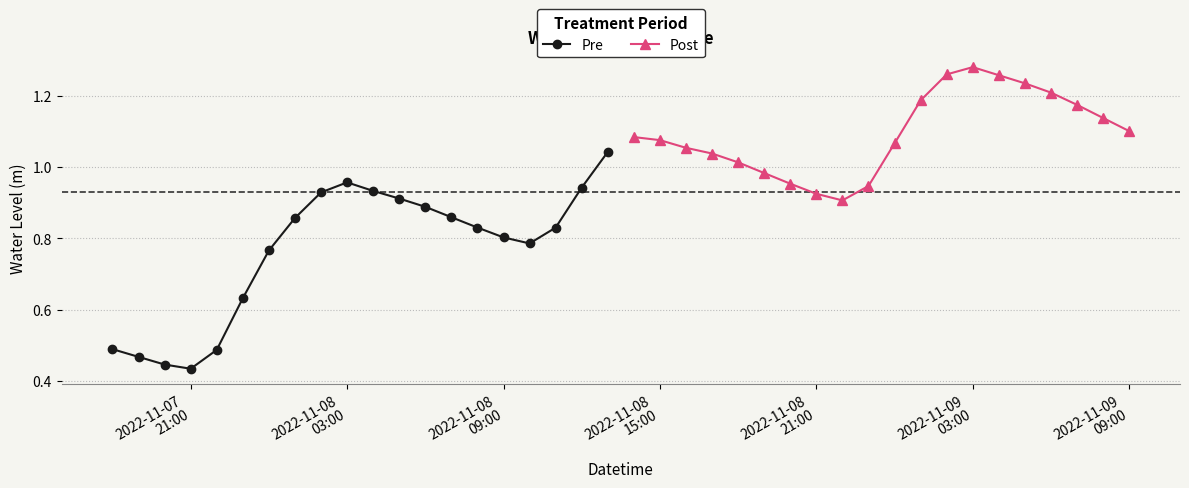

At how many categories does at least one series exceed 1?

15